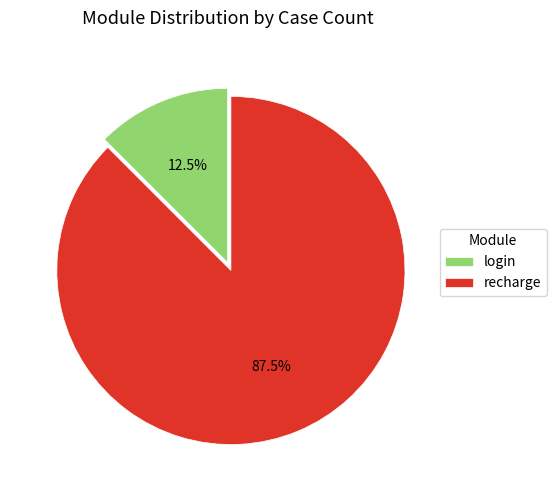

To the nearest percent, what is the combined percentage of recharge and login?

100%